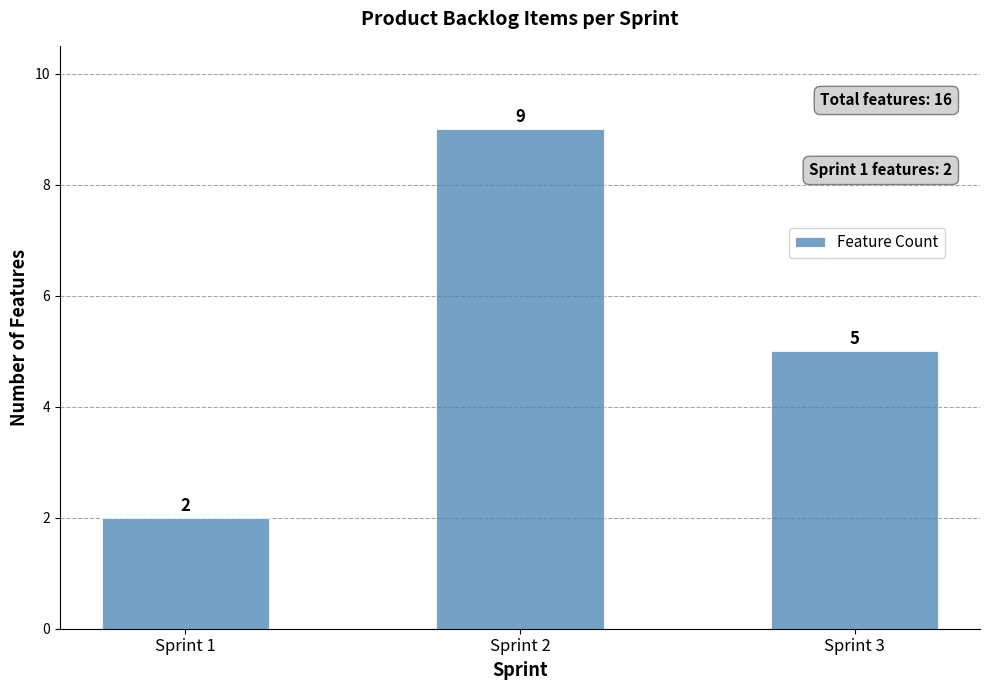

Count the values in the range 2 to 9.

3